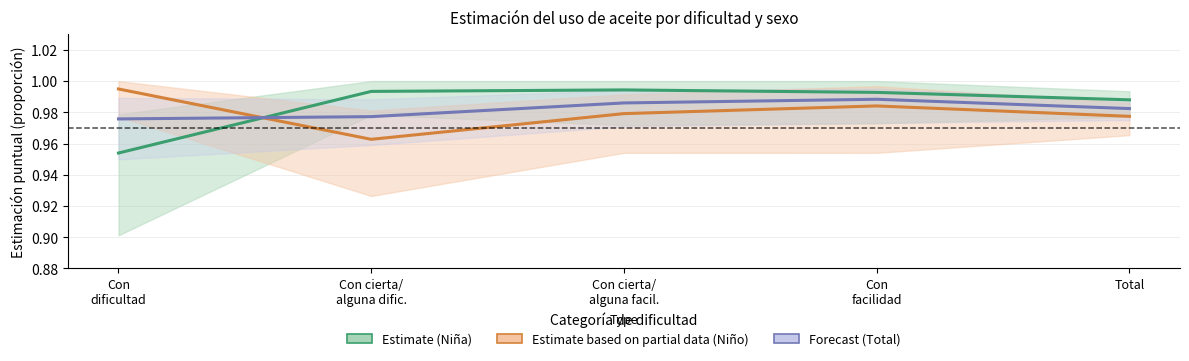

How many intersections are there between Niño (Estimate based on partial data) and Total (Forecast)?

1